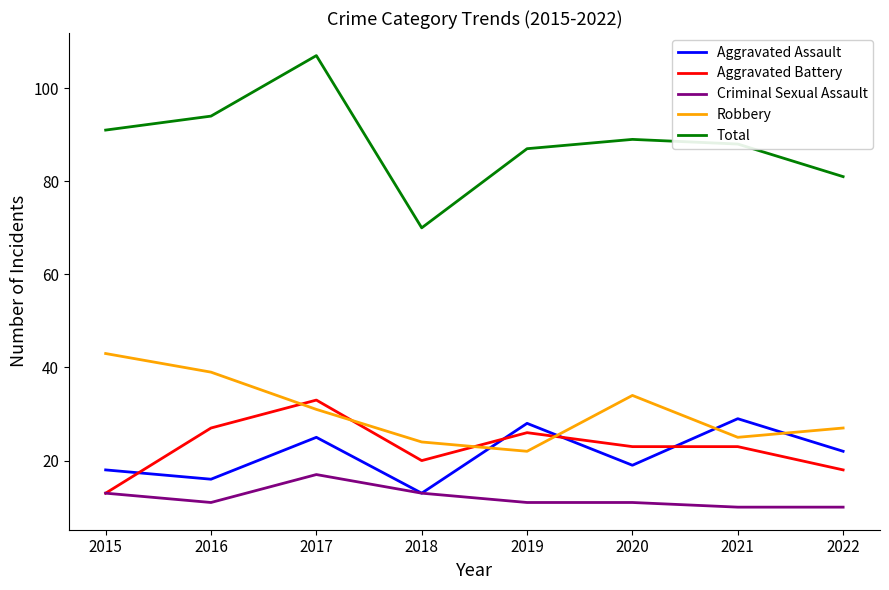

What is the difference between the highest and lowest values at 2017?

90